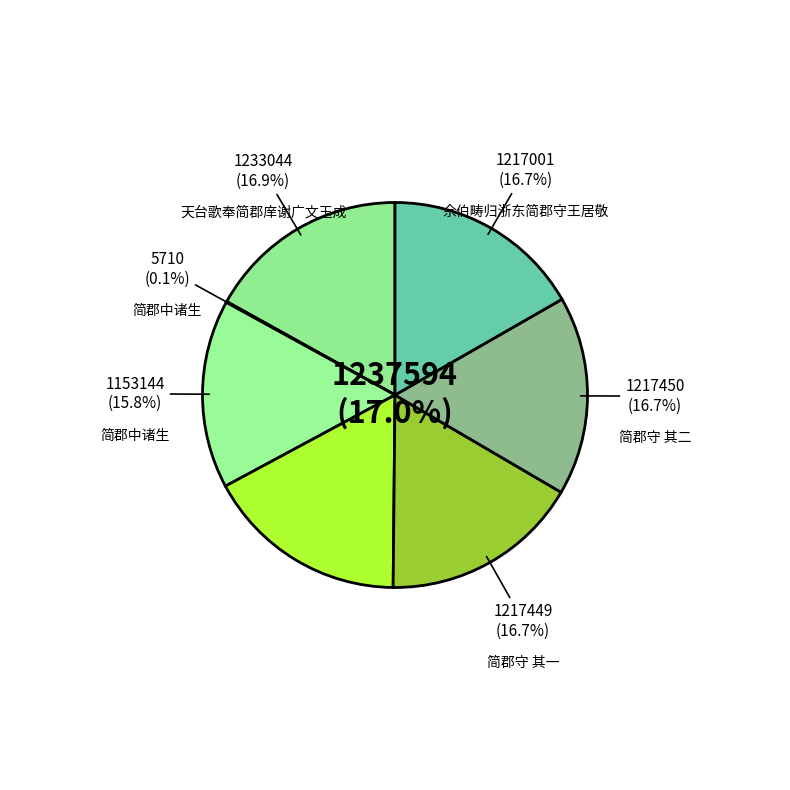

Which slice is the largest?

简郡守